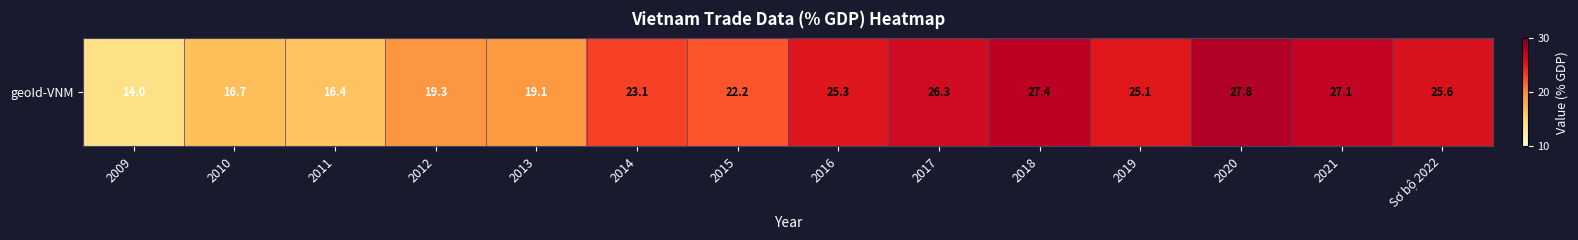

The value at 2010 is 16.7. True or false?

True